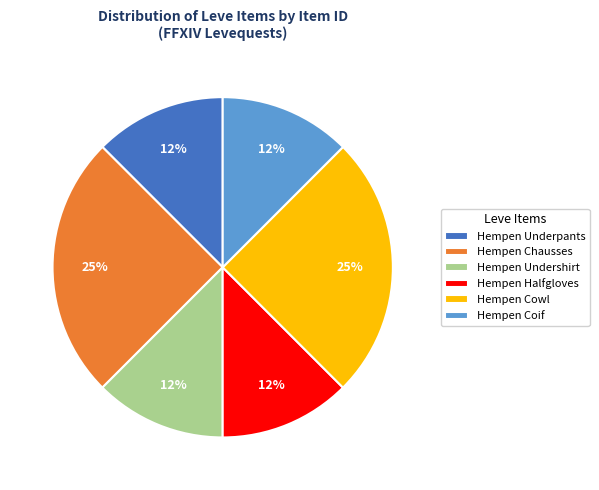

To the nearest percent, what is the average slice percentage?

17%